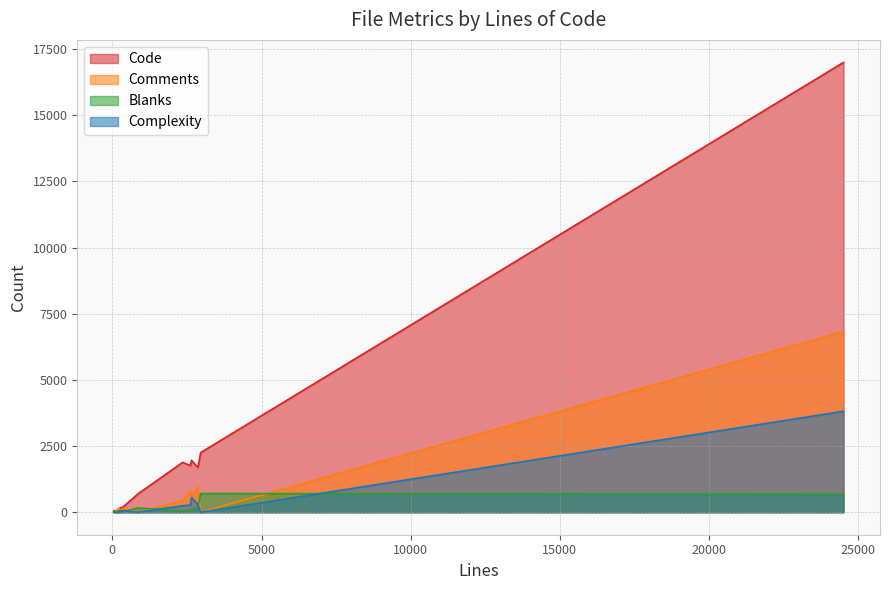

Rank the series by their maximum value, from lowest to highest.

Blanks, Complexity, Comments, Code